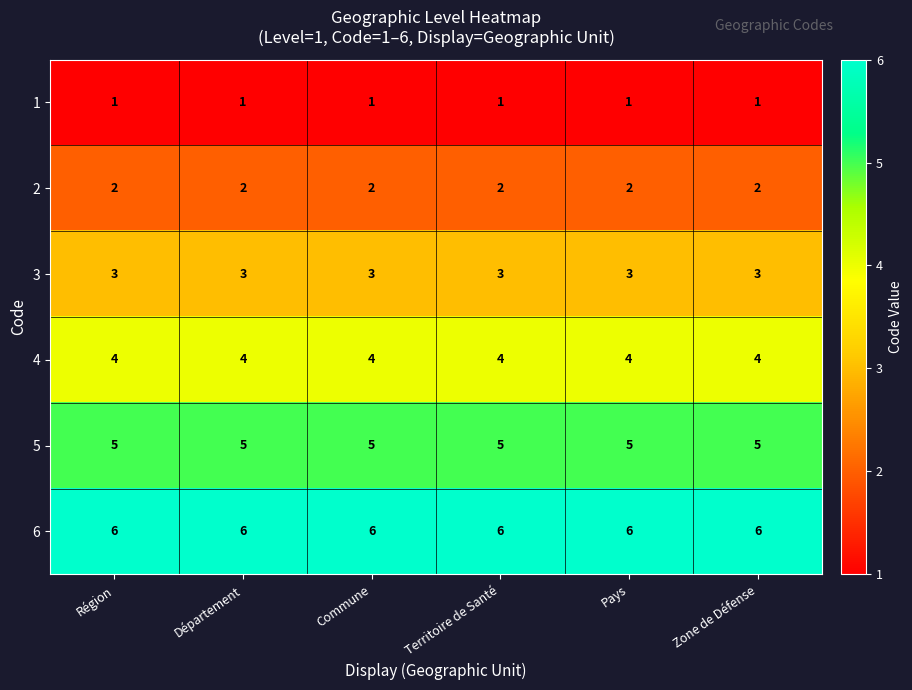

What is the approximate value of 4 at Commune?

4